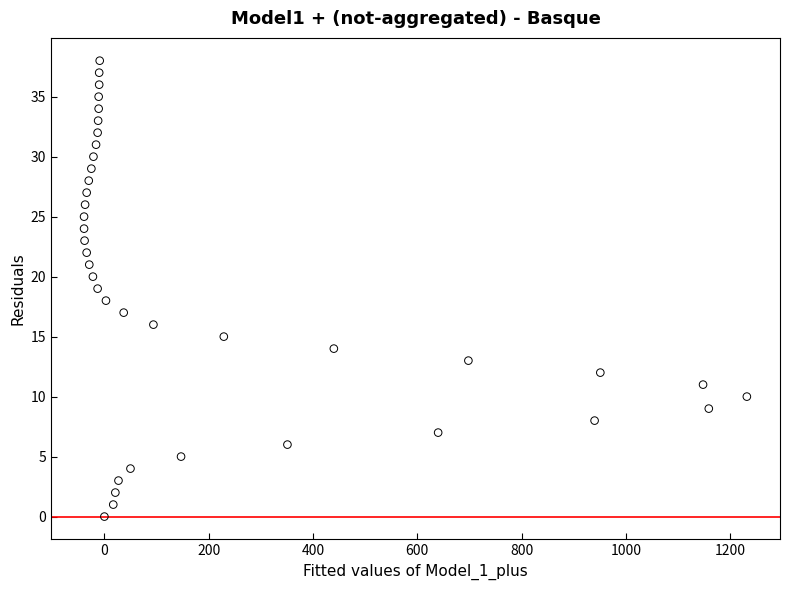

What is the range of X values (max minus min)?

1271